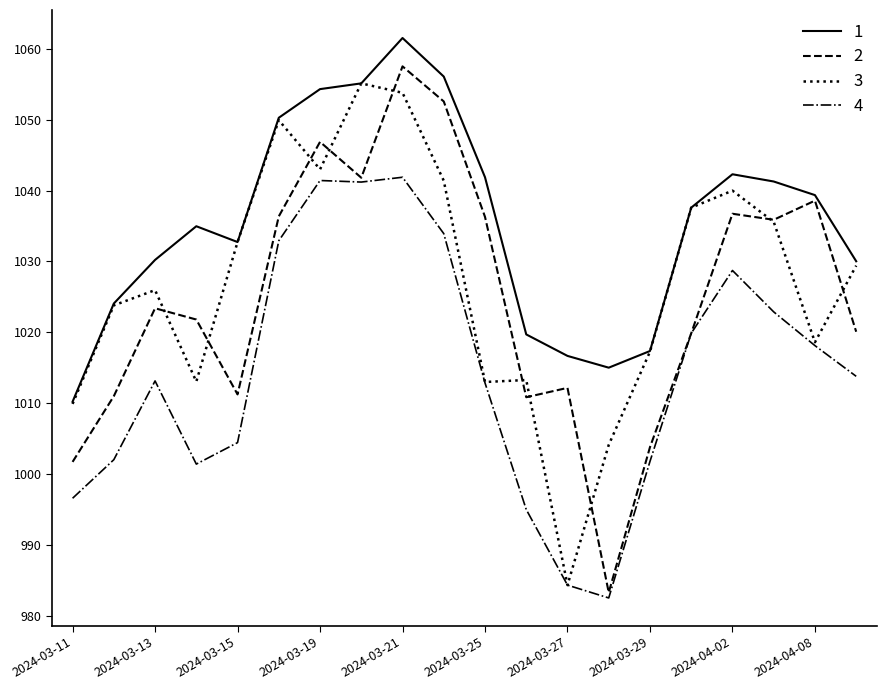

What is the maximum value shown in the chart?

1061.5